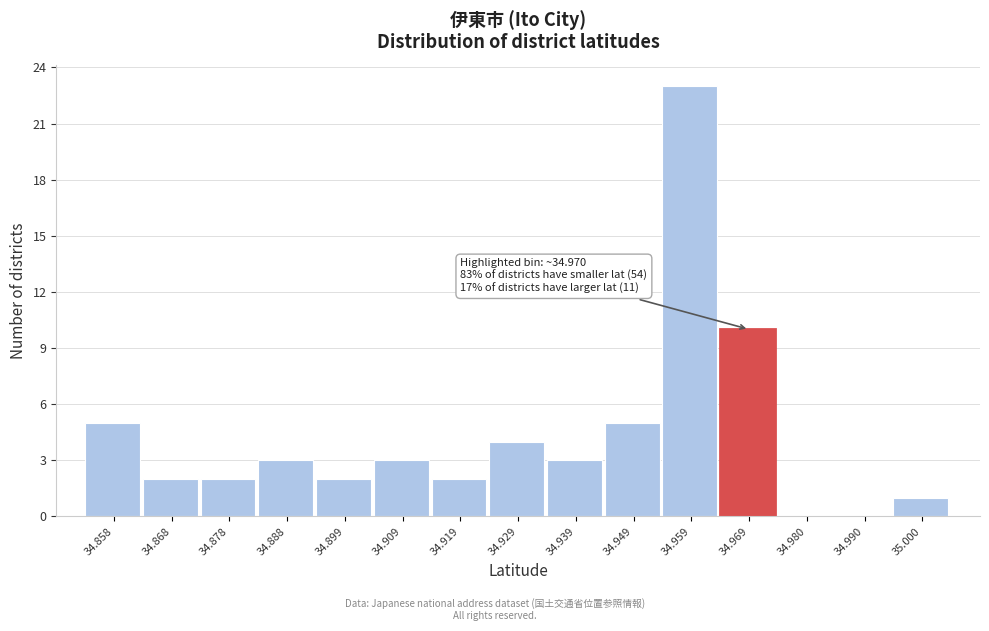

Reading right to left, extract all data points from this chart.

35.000=1	34.990=0	34.980=0	34.969=10	34.959=23	34.949=5	34.939=3	34.929=4	34.919=2	34.909=3	34.899=2	34.888=3	34.878=2	34.868=2	34.858=5